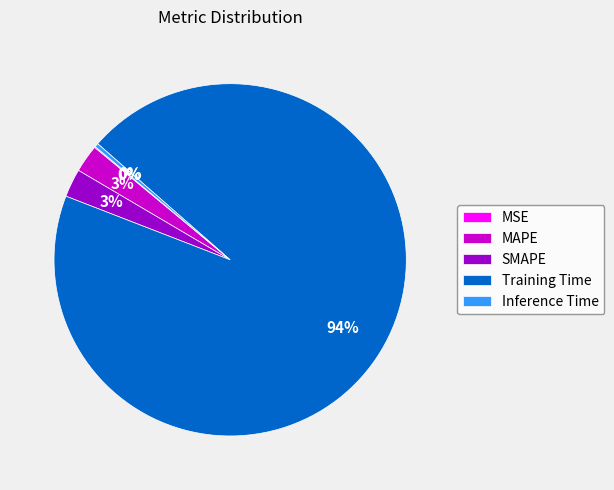

To the nearest percent, what is the average slice percentage?

20%